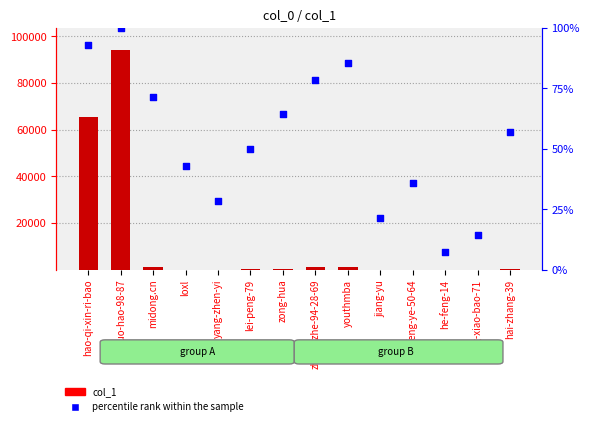

What are all the series names shown in the legend?

col_1, percentile rank within the sample